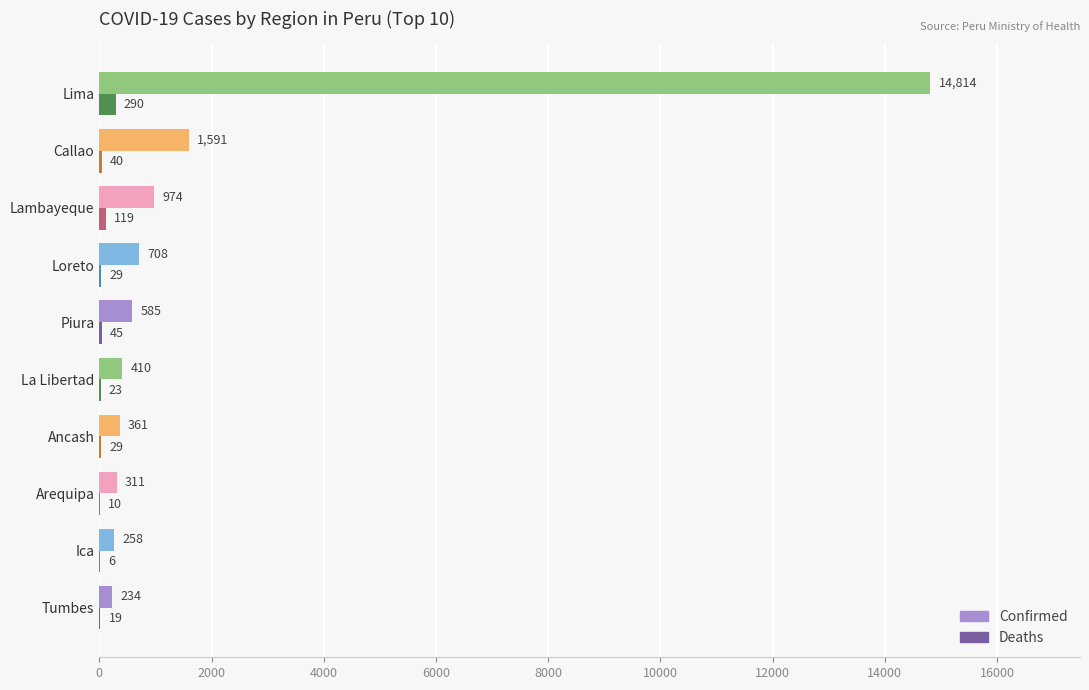

What are all the series names shown in the legend?

Confirmed, Deaths